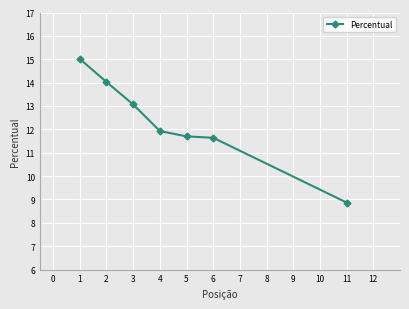

Reading left to right, transcribe all the data shown in this chart.

15.0	14.0	13.1	11.9	11.7	11.6	8.9